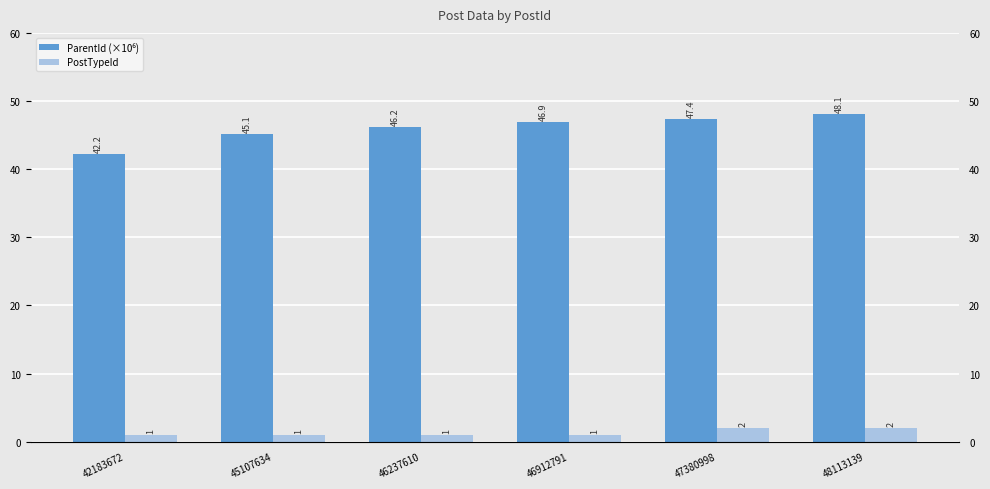

Which series has the largest total across all categories?

ParentId (×10⁶)